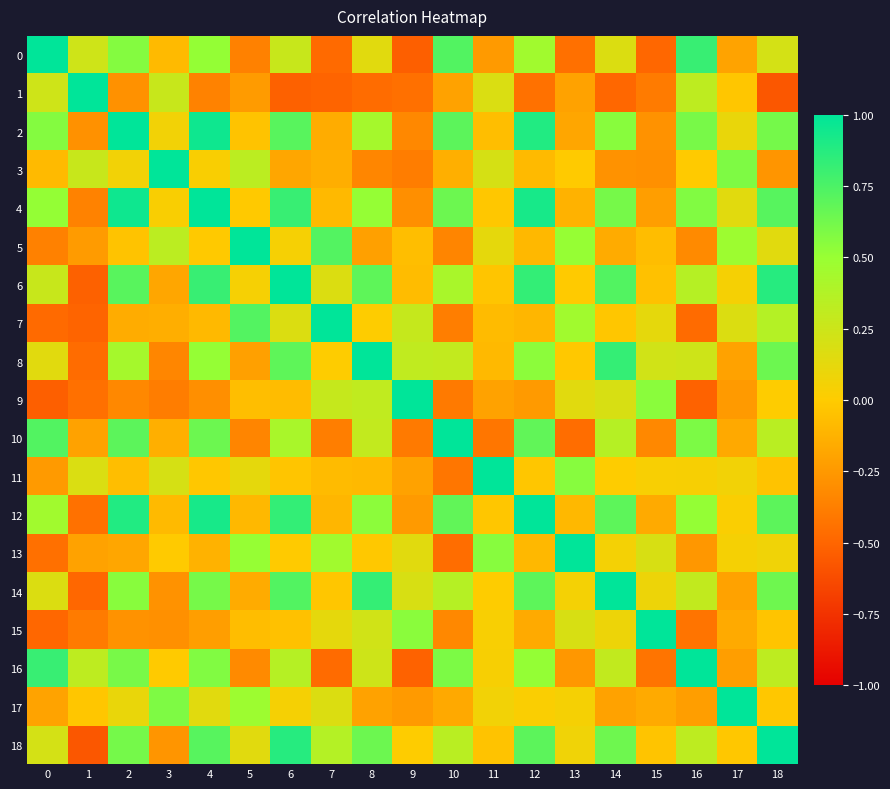

What is the spread (max minus min) of values at 7?

1.5